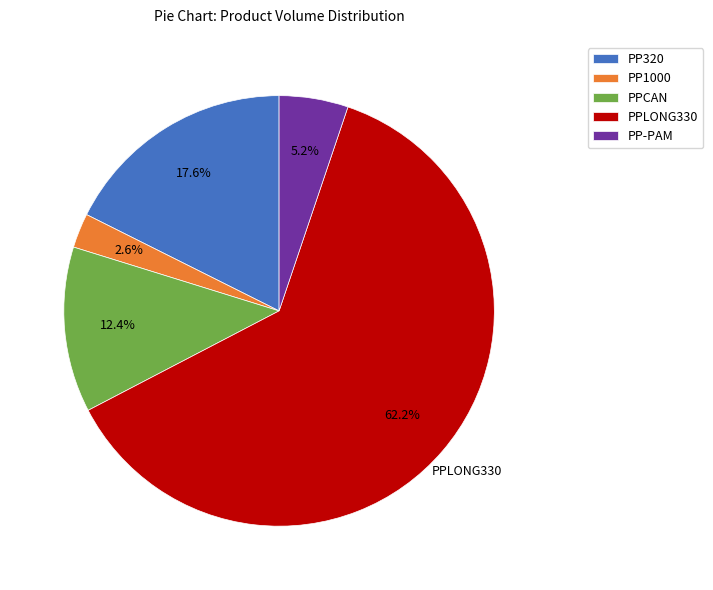

Does PP320 account for over 50% of the chart?

No